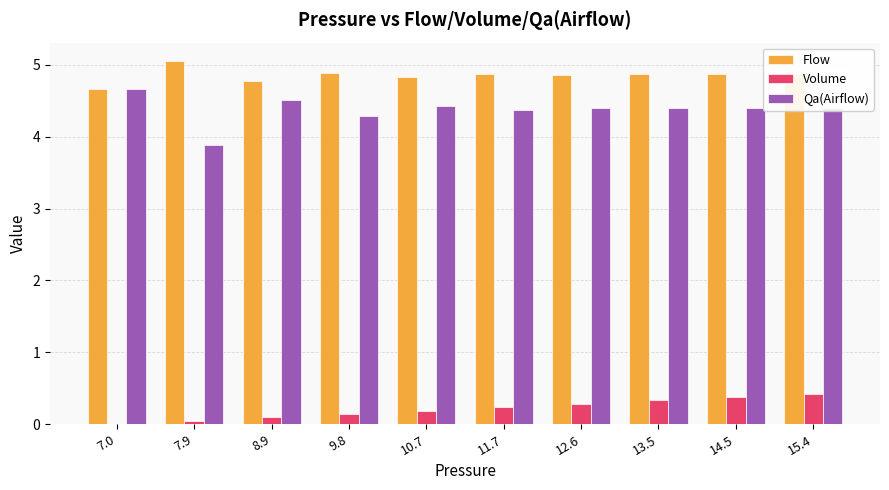

How many values in the Volume series exceed 0?

9